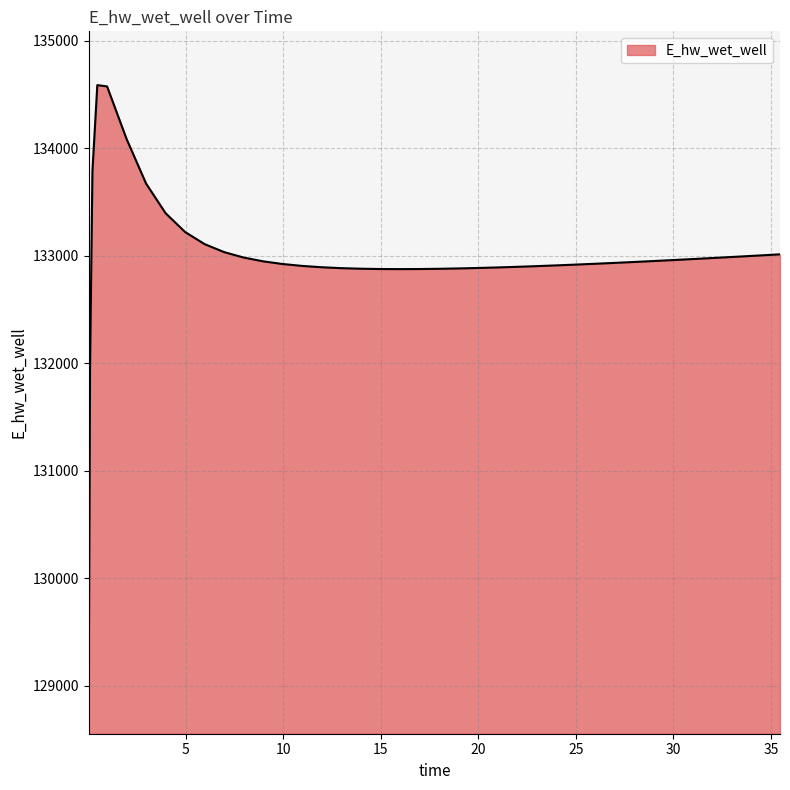

What is the smallest value displayed?

129054.8